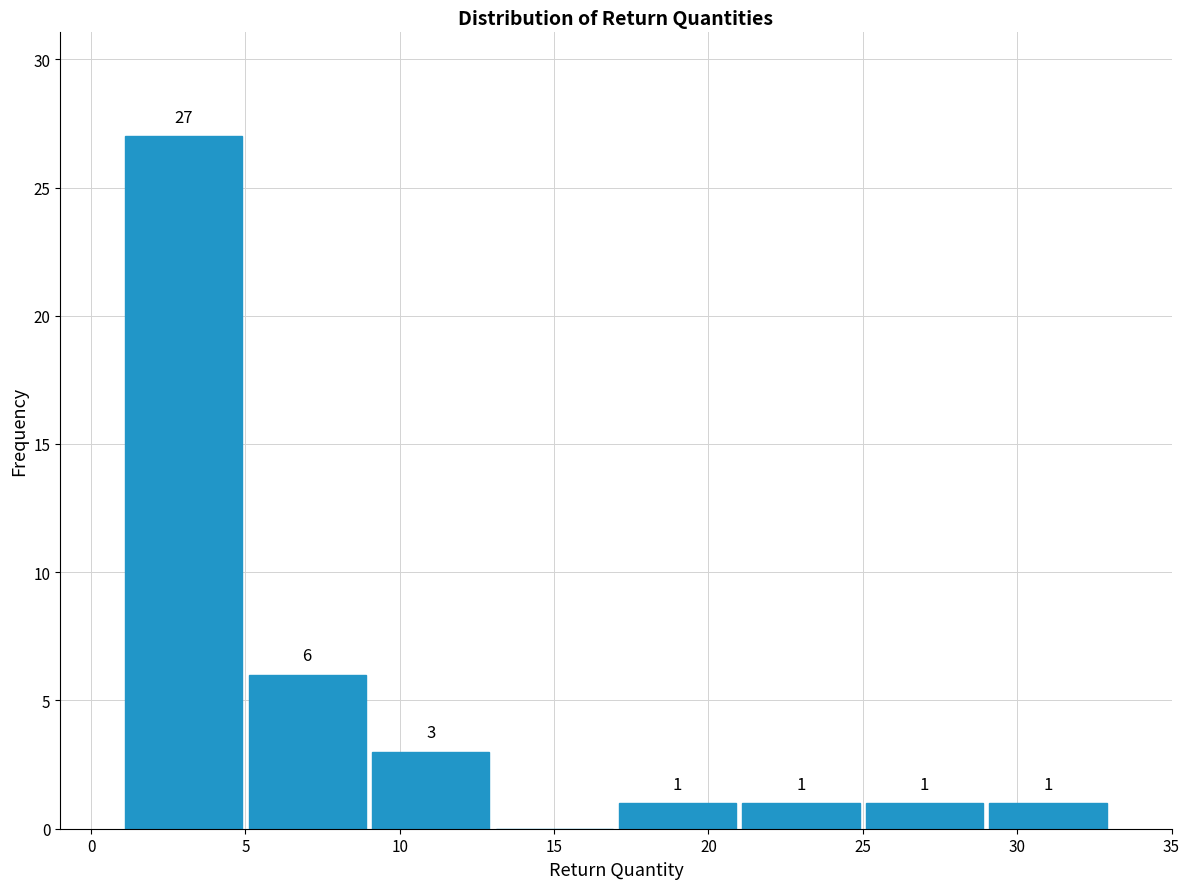

Over which range of the x-axis is the bar tallest?

1 to 5